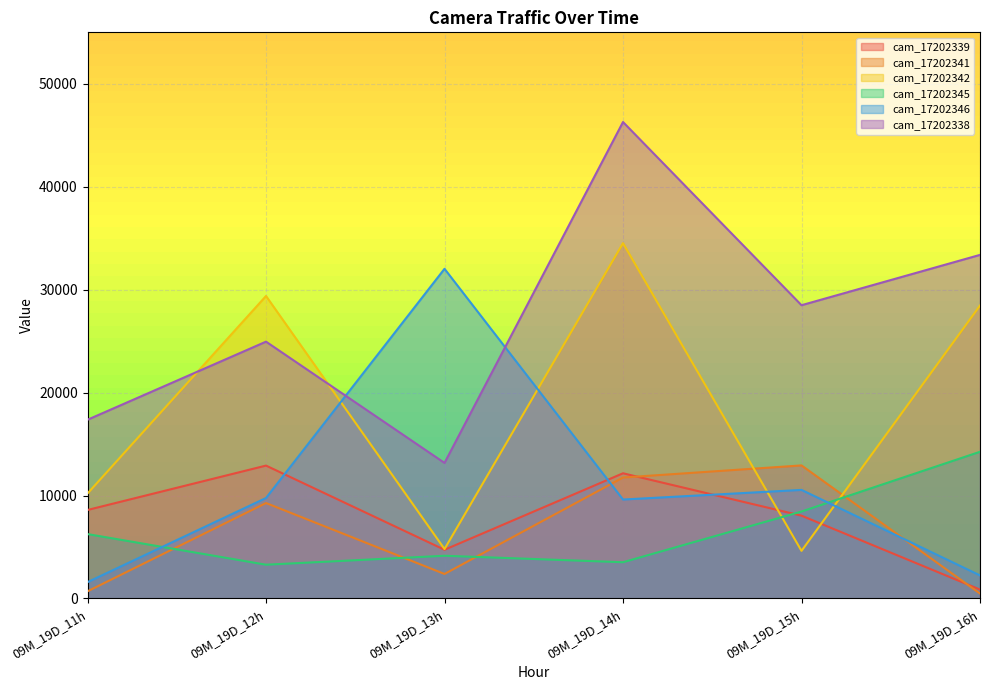

What is the maximum value for cam_17202338?

46287